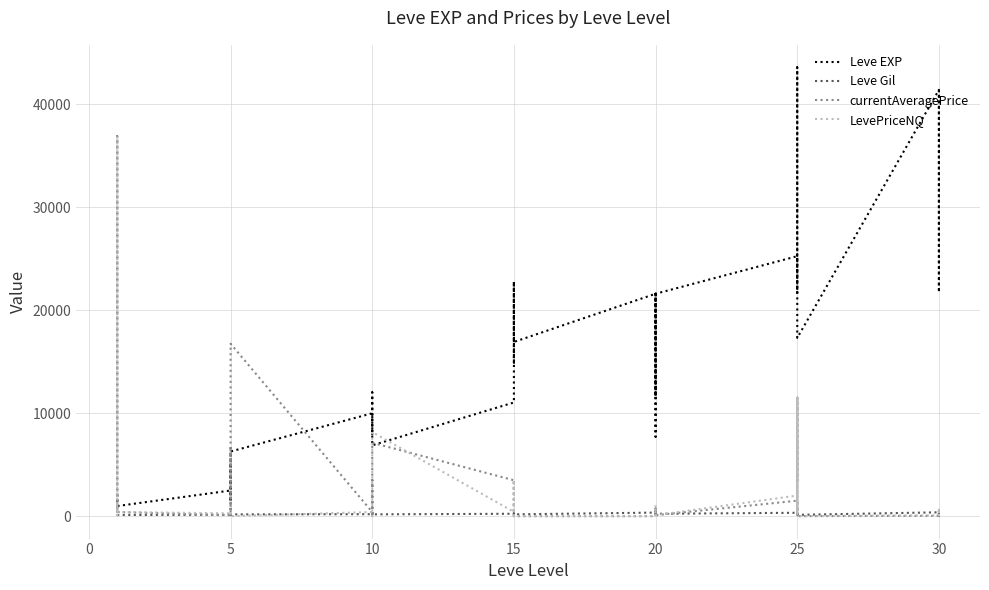

What is the sum of all LevePriceNQ values?

86983.0